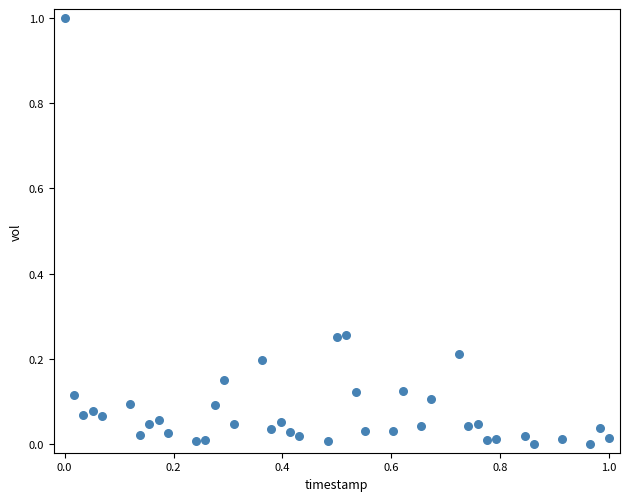

What is the range of X values (max minus min)?

1.0